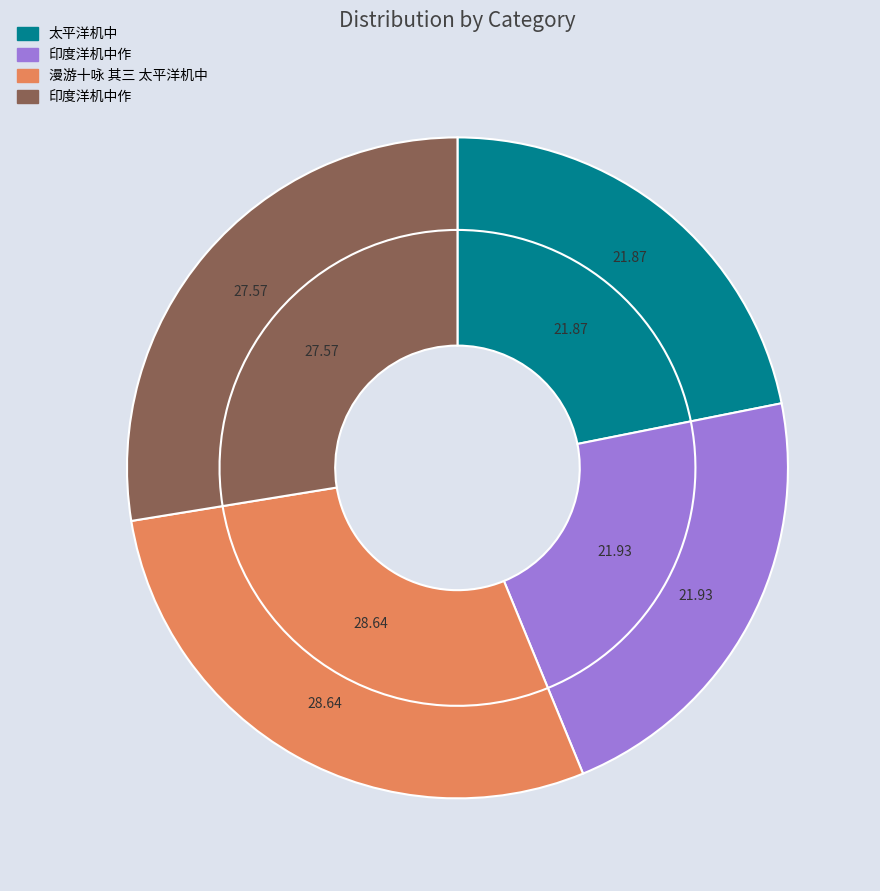

Which slice is the largest?

漫游十咏 其三 太平洋机中